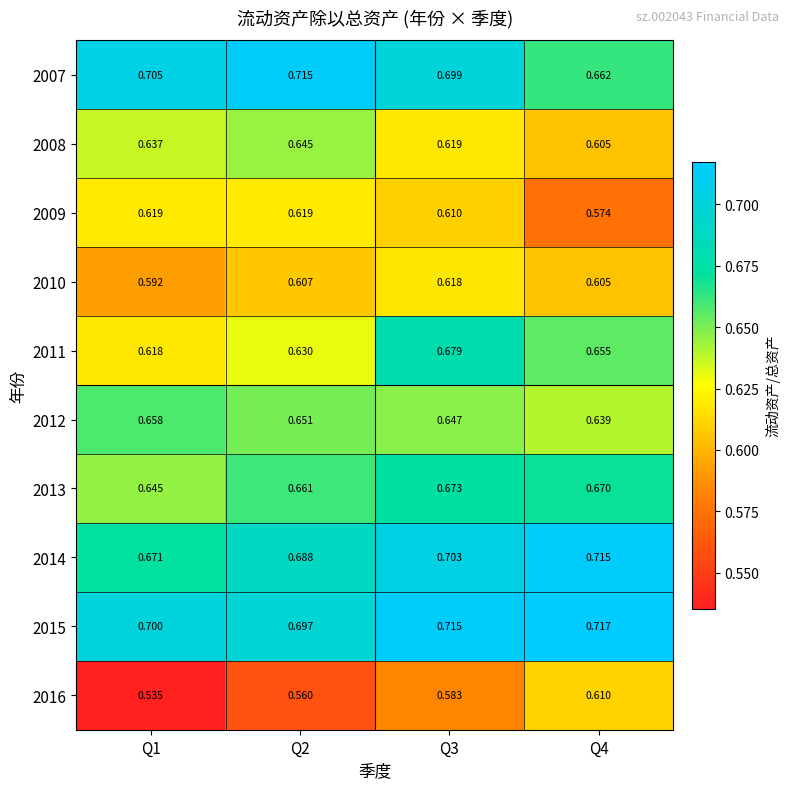

How many data points does each series have?

4